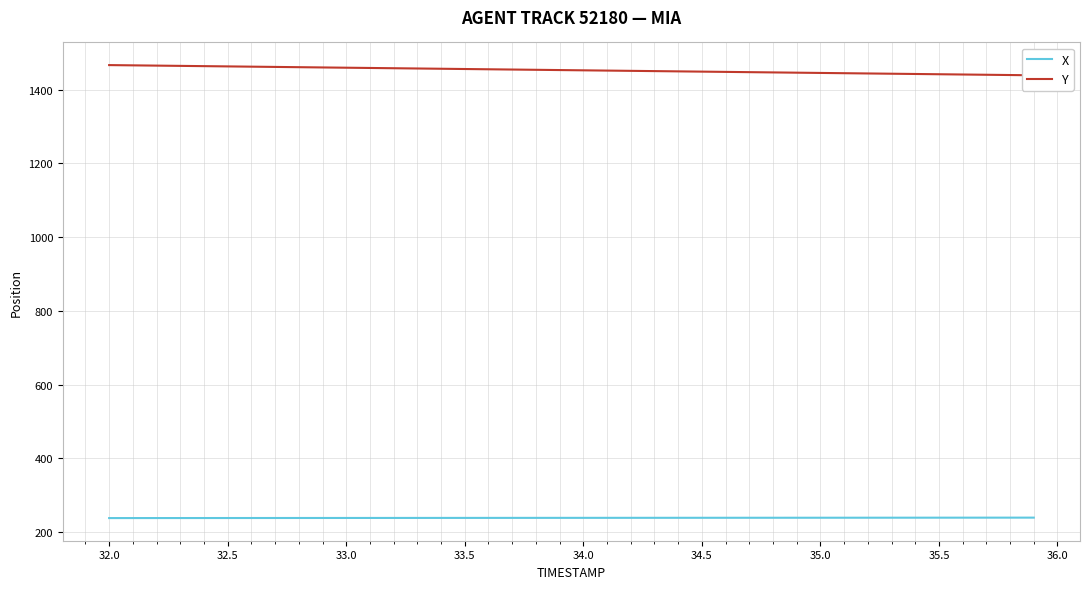

What is the maximum value for X?

238.9